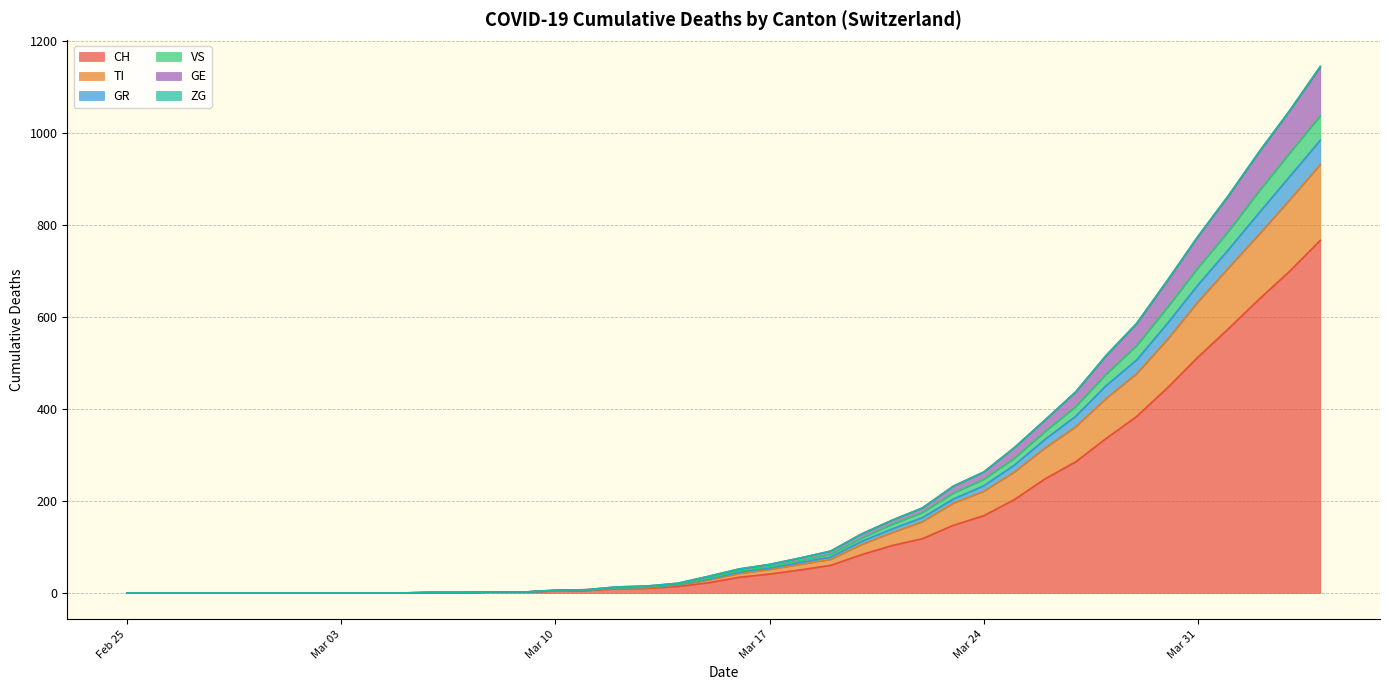

What is the label of the 10th point from the right?

2020-03-26